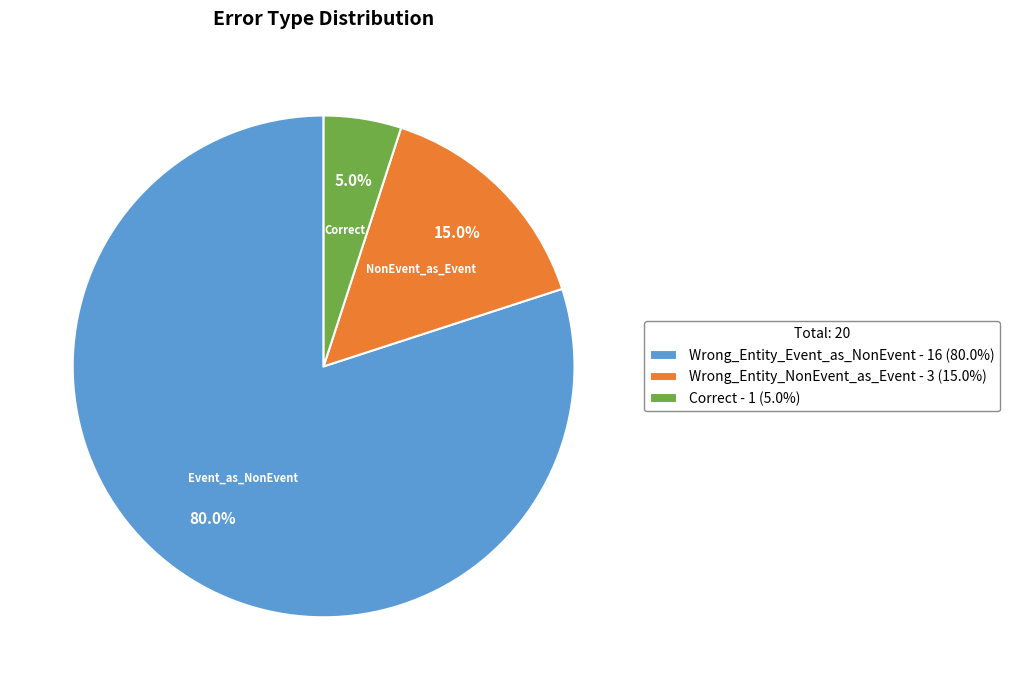

What is the largest slice in the pie chart?

Wrong_Entity_Event_as_NonEvent